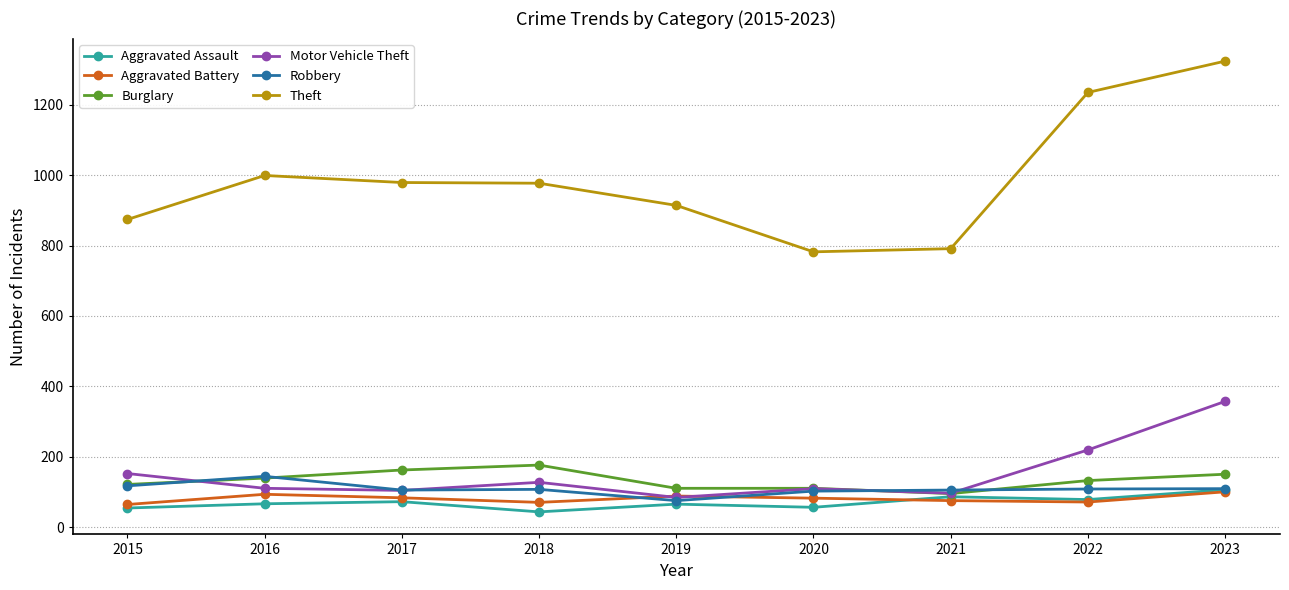

True or false: Motor Vehicle Theft and Robbery intersect in this chart.

True